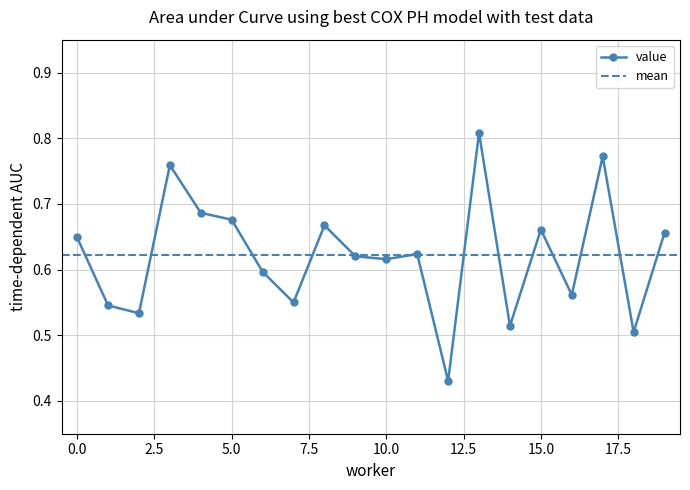

How many interior local valleys (lower than both neighbors) does the data have?

7